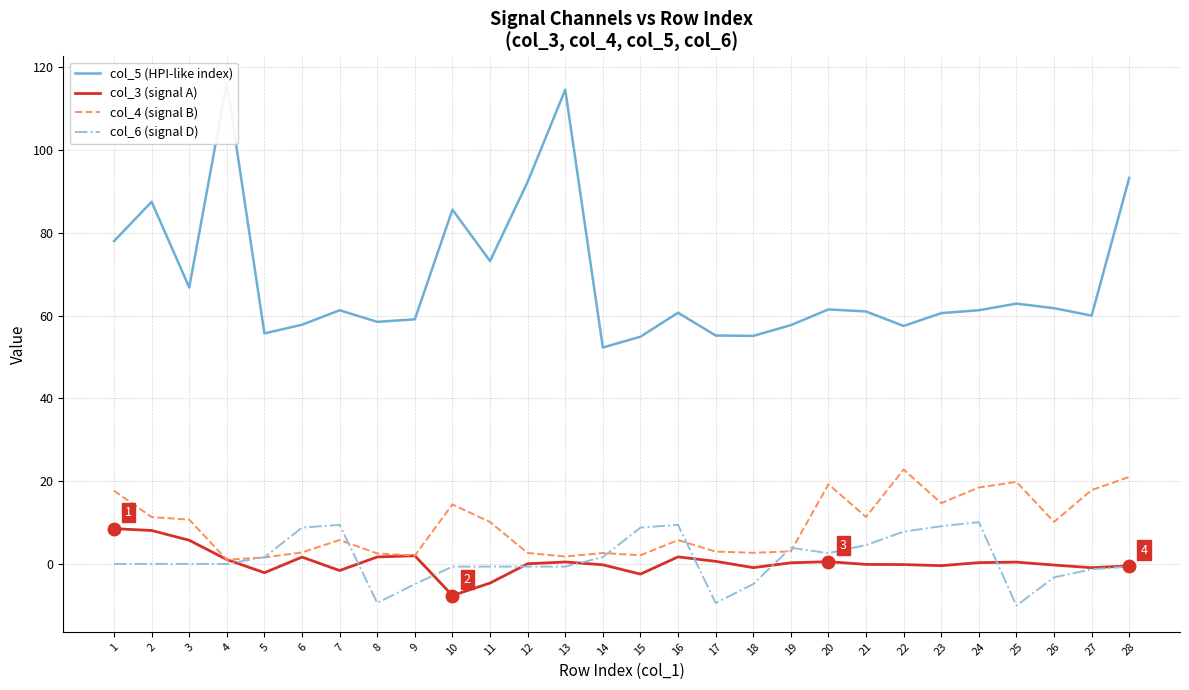

Reading right to left, transcribe all the data shown in this chart.

col_5 (HPI-like index): 28=93.3	27=60.0	26=61.8	25=62.9	24=61.3	23=60.6	22=57.5	21=61.0	20=61.5	19=57.7	18=55.1	17=55.2	16=60.7	15=54.9	14=52.3	13=114.6	12=92.3	11=73.2	10=85.6	9=59.1	8=58.5	7=61.3	6=57.8	5=55.7	4=116.3	3=66.8	2=87.5	1=78.0
col_3 (signal A): 28=-0.5	27=-0.9	26=-0.3	25=0.4	24=0.3	23=-0.4	22=-0.2	21=-0.1	20=0.5	19=0.3	18=-0.9	17=0.6	16=1.7	15=-2.5	14=-0.2	13=0.5	12=0.0	11=-4.6	10=-7.6	9=2.0	8=1.7	7=-1.6	6=1.7	5=-2.1	4=1.1	3=5.7	2=8.1	1=8.5
col_4 (signal B): 28=21.0	27=17.8	26=10.2	25=19.8	24=18.5	23=14.7	22=22.8	21=11.3	20=19.2	19=3.0	18=2.7	17=3.0	16=5.8	15=2.1	14=2.6	13=1.8	12=2.6	11=10.1	10=14.4	9=2.0	8=2.5	7=5.8	6=2.8	5=1.6	4=1.0	3=10.7	2=11.3	1=17.7
col_6 (signal D): 28=-0.6	27=-1.3	26=-3.2	25=-10.1	24=10.1	23=9.1	22=7.8	21=4.6	20=2.6	19=3.9	18=-4.9	17=-9.4	16=9.4	15=8.8	14=1.6	13=-0.6	12=-0.6	11=-0.6	10=-0.6	9=-4.9	8=-9.4	7=9.4	6=8.8	5=1.6	4=0.0	3=0.0	2=0.0	1=0.0